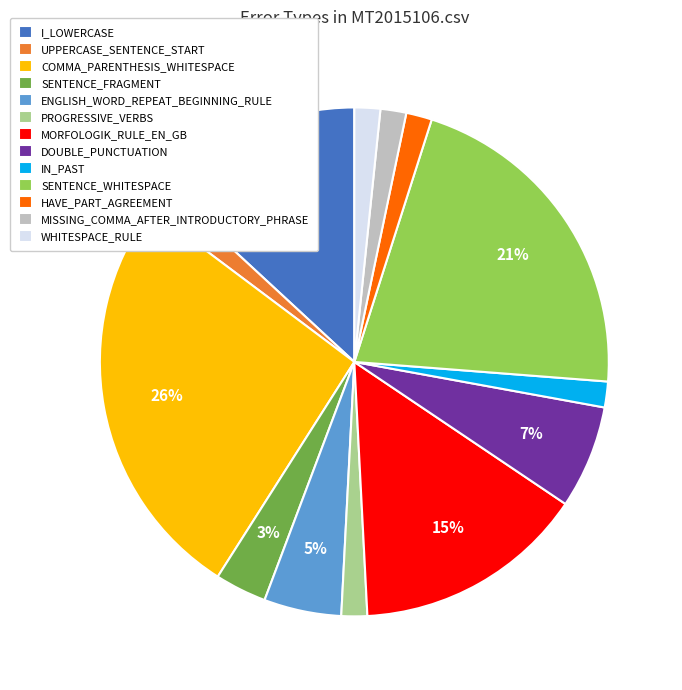

Which category has the biggest portion of the pie?

COMMA_PARENTHESIS_WHITESPACE